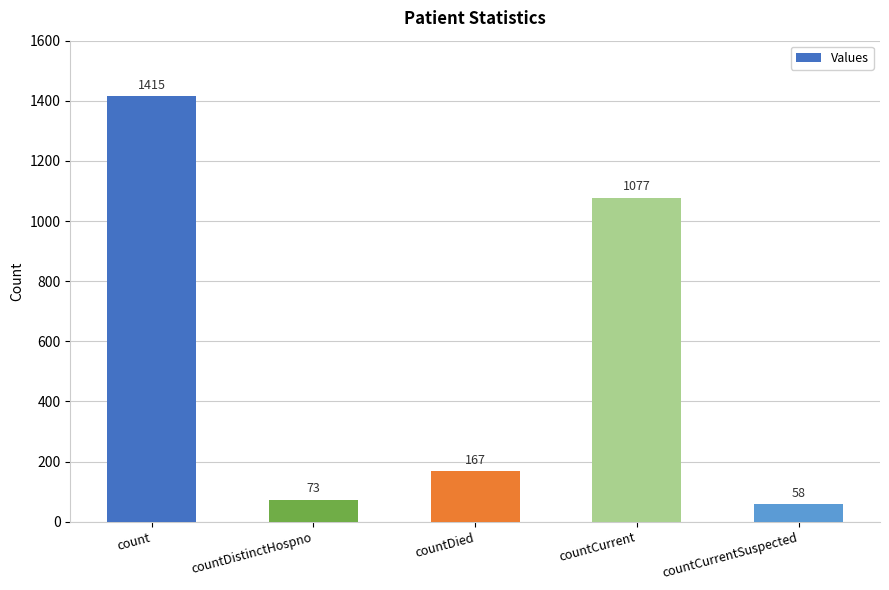

Are the bars horizontal?

No